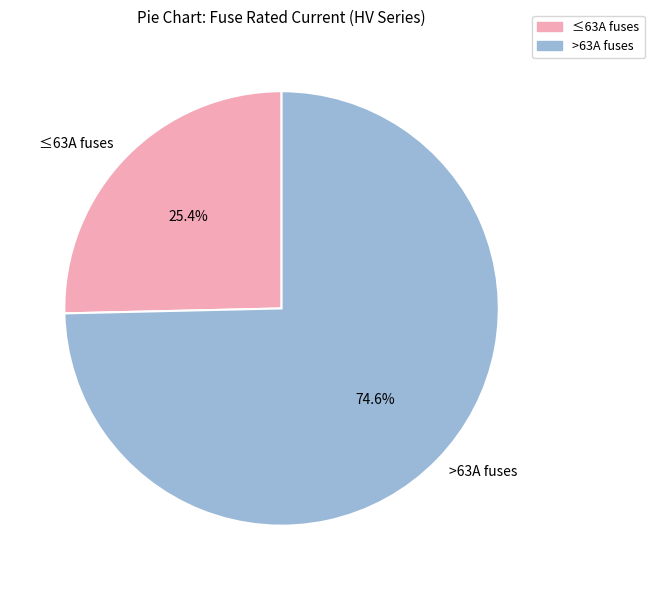

Approximately how many times larger is the value at >63A fuses compared to ≤63A fuses?

2.9